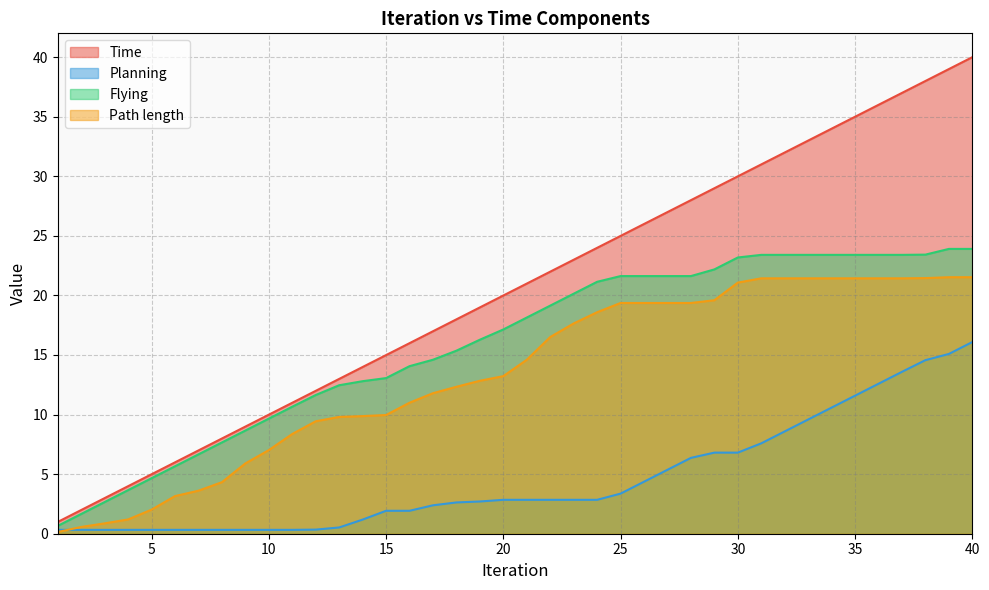

What is the lowest value of the Path length series?

0.1